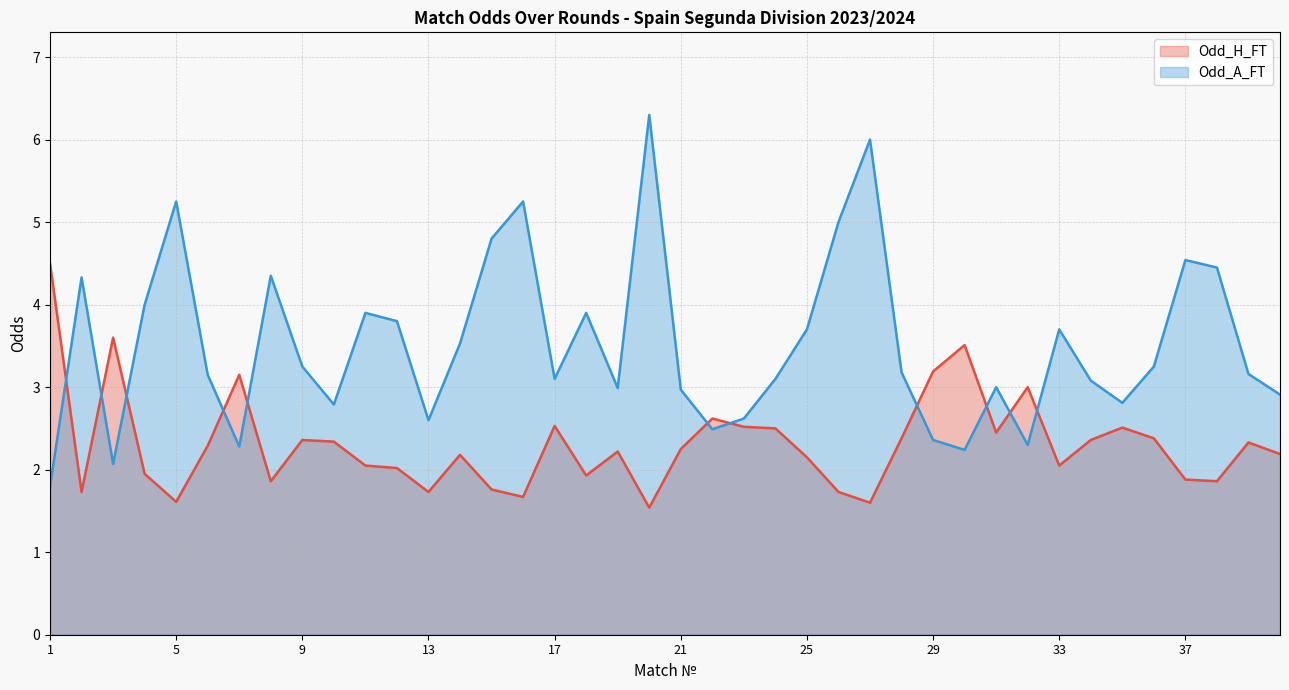

In Odd_H_FT, how many points are lower than both neighbors (excluding endpoints)?

11